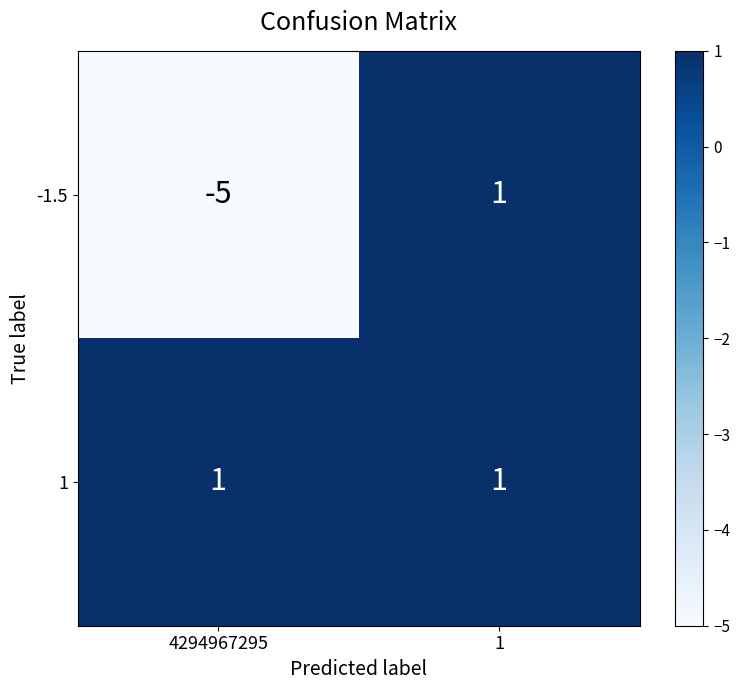

Is it true that -1.5 equals -5 at 4294967295?

True